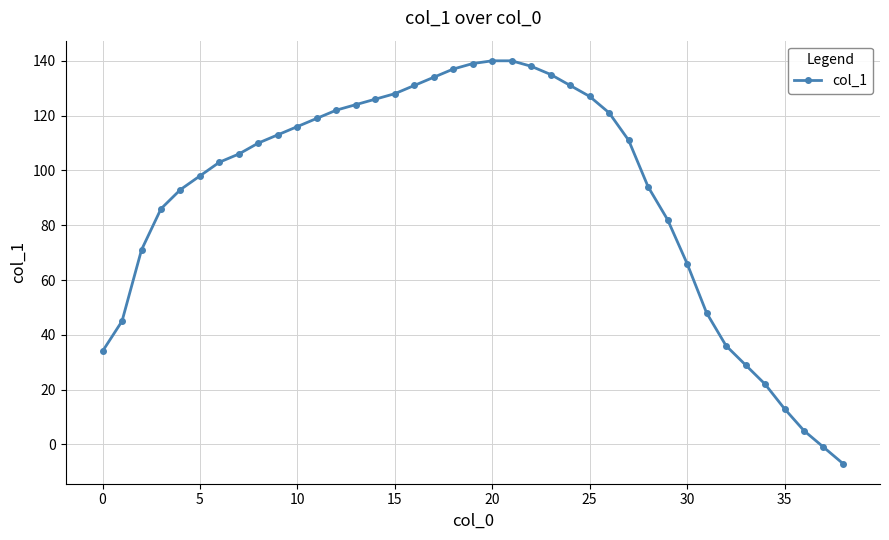

What is the smallest value displayed?

-7